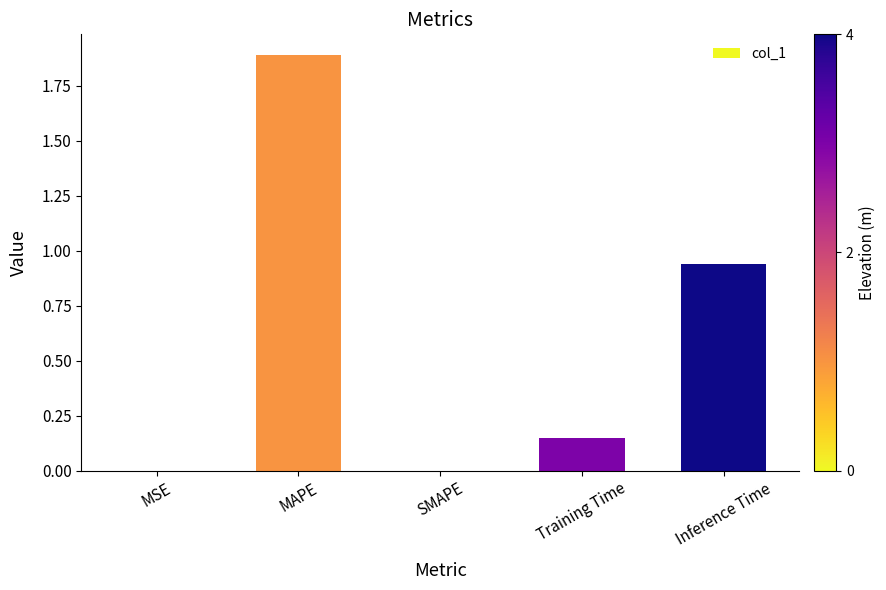

What is the approximate value at MAPE?

1.9